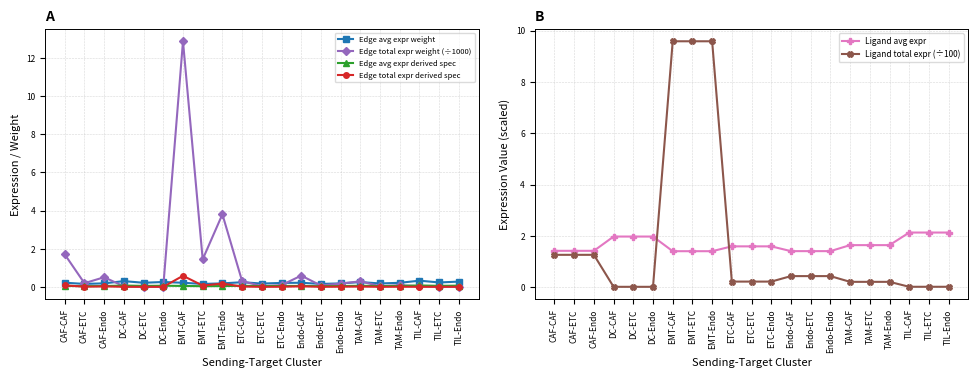

Between DC-ETC and ETC-Endo, which series saw the biggest shift?

Ligand avg expr